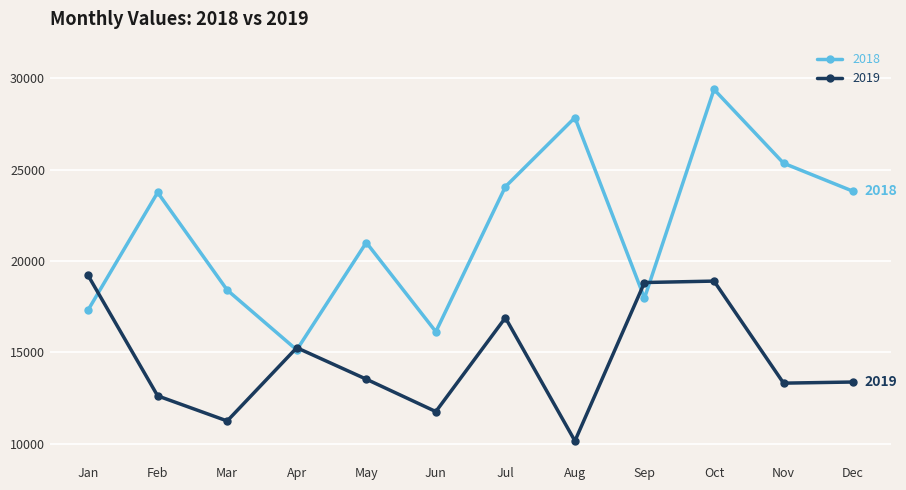

How many interior local valleys does the 2018 series have?

3